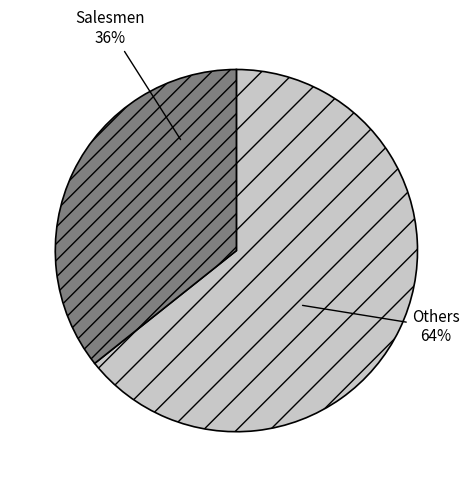

How many slices are in this pie chart?

2